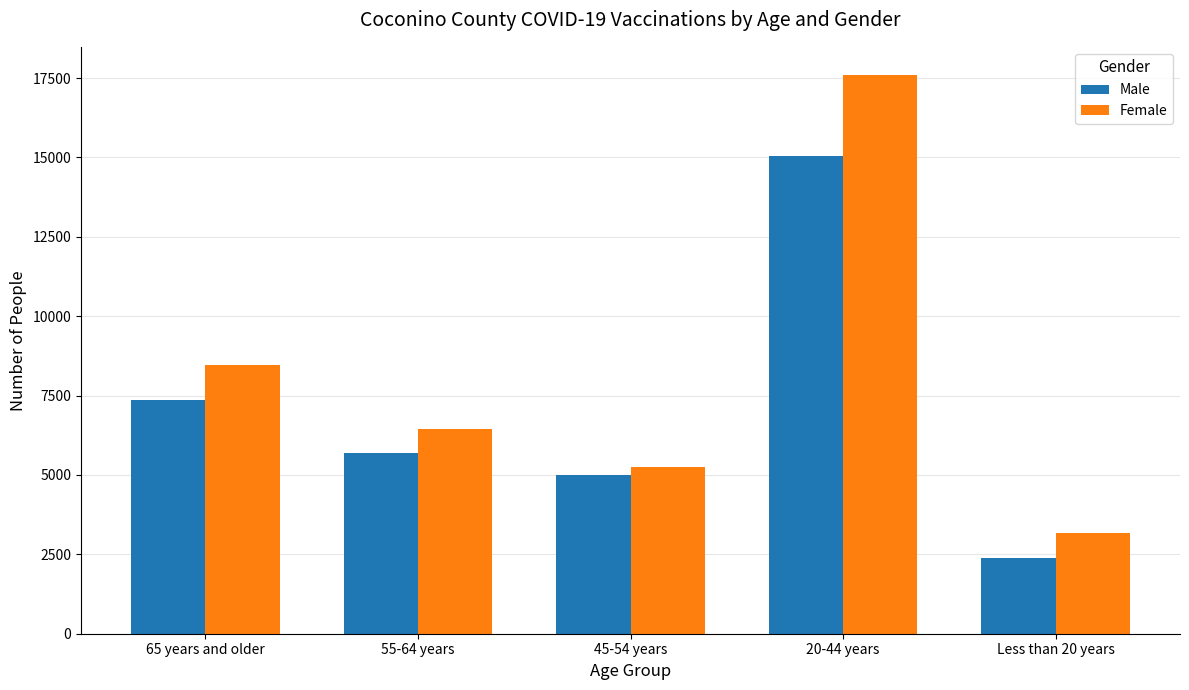

List the labels in order of Female value, smallest first.

Less than 20 years, 45-54 years, 55-64 years, 65 years and older, 20-44 years